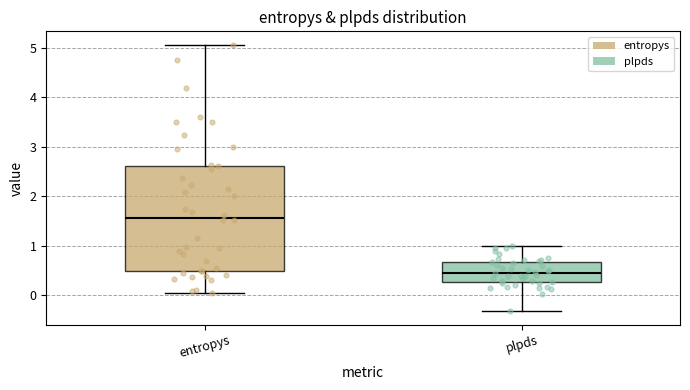

Reading left to right, read every box against the y-axis: the position of its median line, the range the box covers, and the ends of its whiskers. The values are not printed on the chart, so give them approximately, as read against the axis.

entropys: median 1.6, box 0.5 to 2.6, whiskers 0.0 to 5.1
plpds: median 0.5, box 0.3 to 0.7, whiskers -0.3 to 1.0